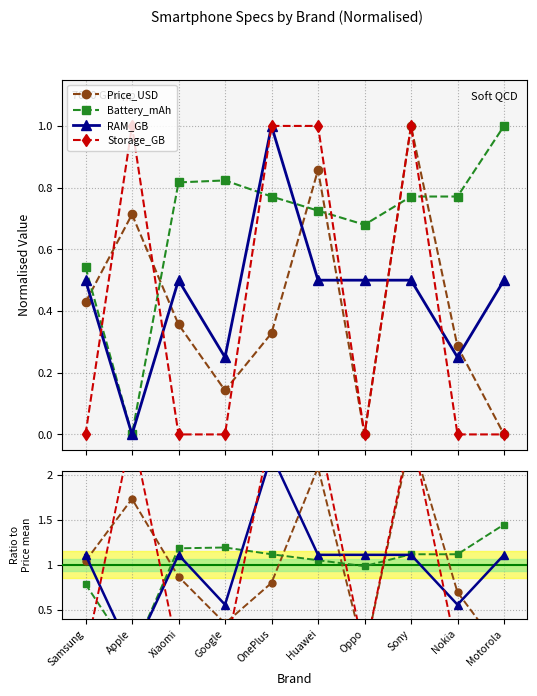

In Storage_GB, how many points are lower than both neighbors (excluding endpoints)?

1